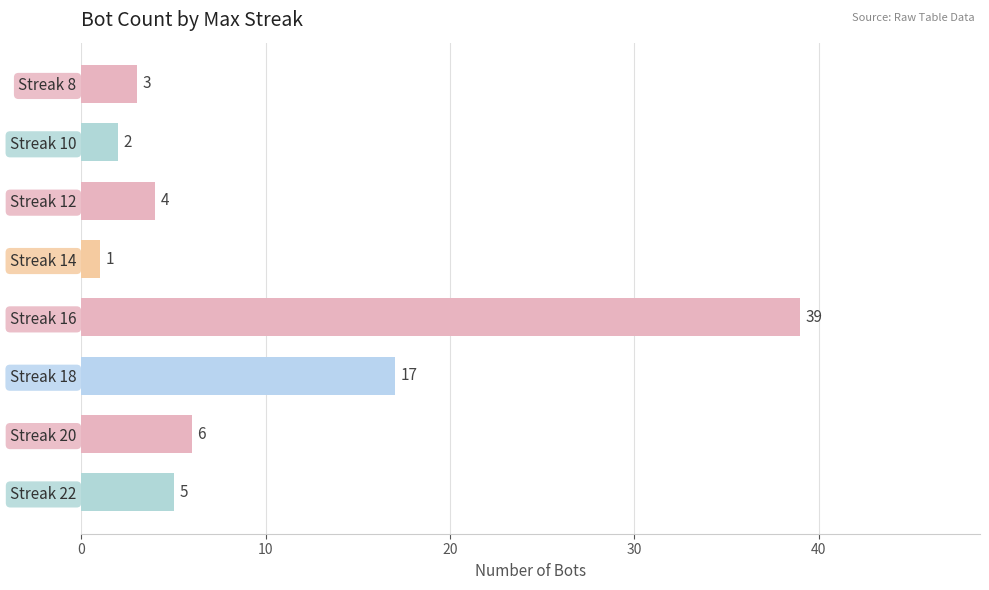

Approximately how many times larger is the value at Streak 20 compared to Streak 8?

2.0